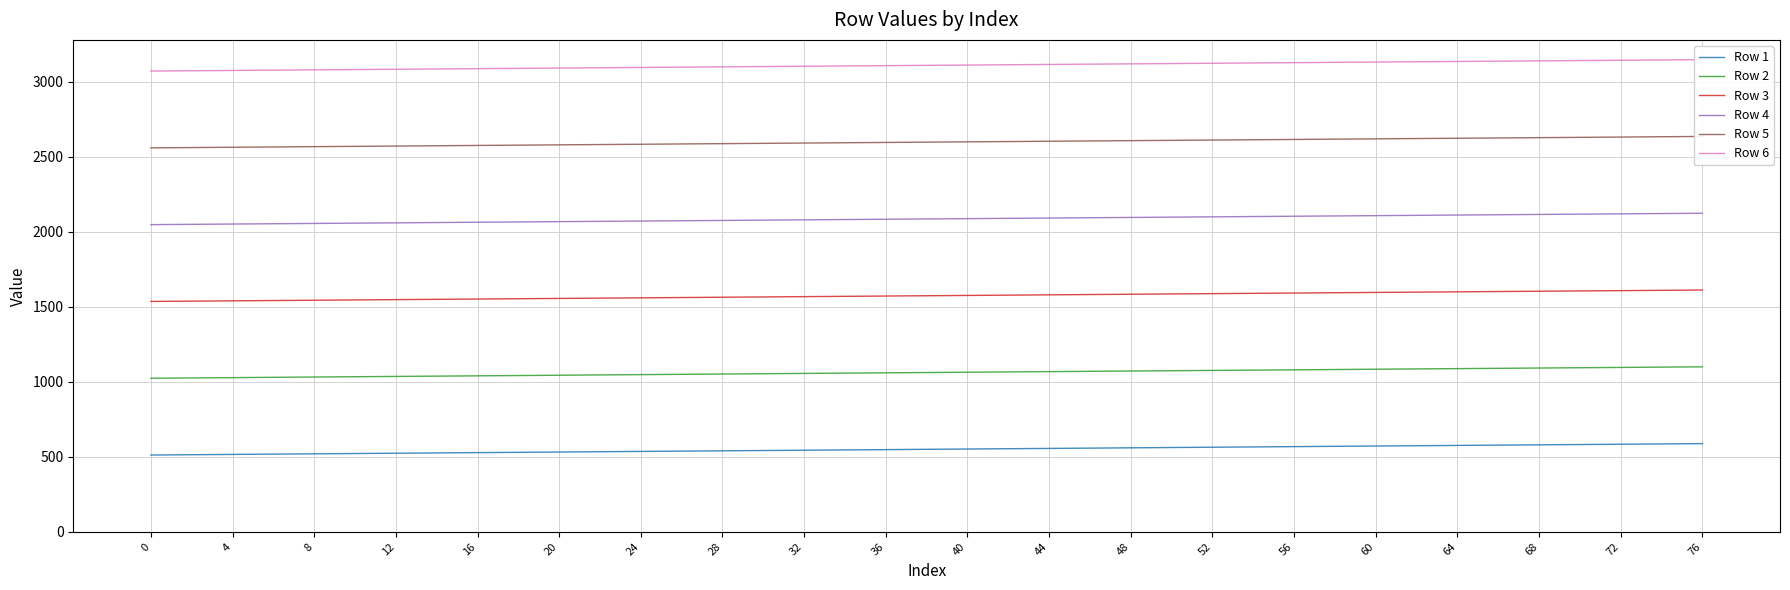

What is the total value across all series at 36?

10968